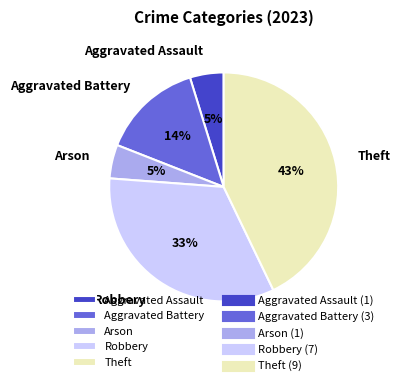

What percentage is the Robbery slice, to the nearest percent?

33%